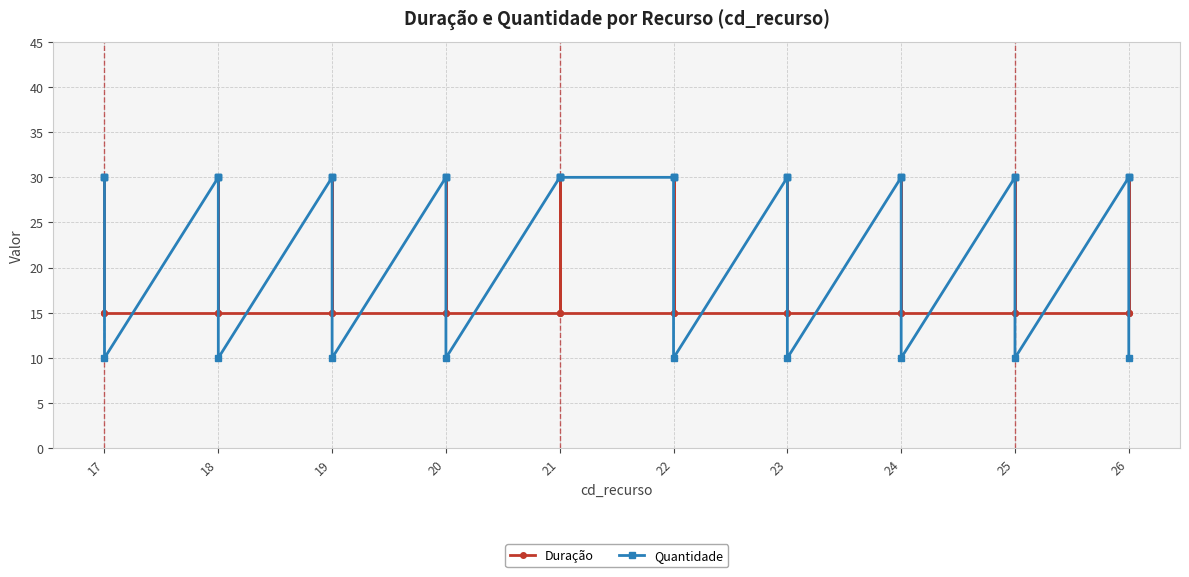

Which has a higher value, 19 or 23?

19